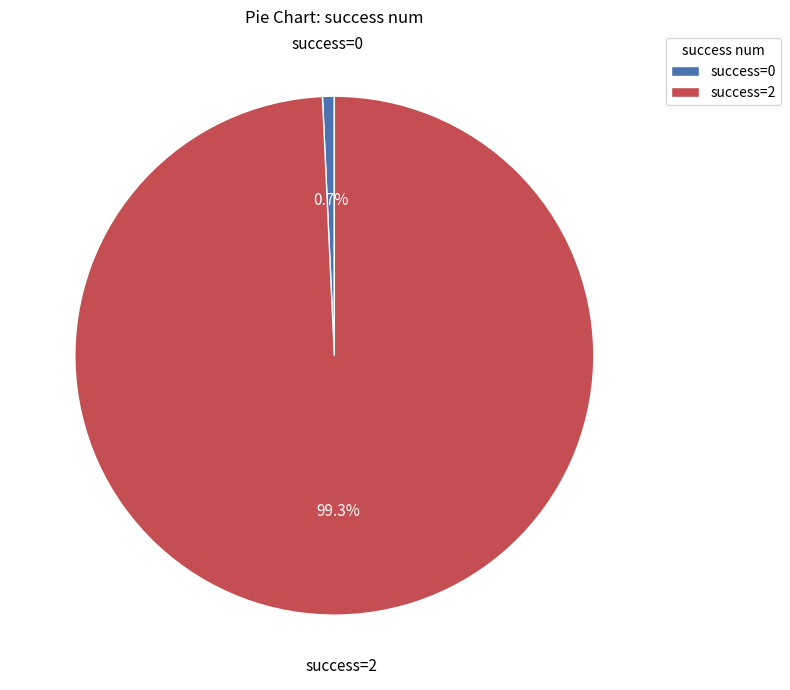

What is the largest slice in the pie chart?

success=2